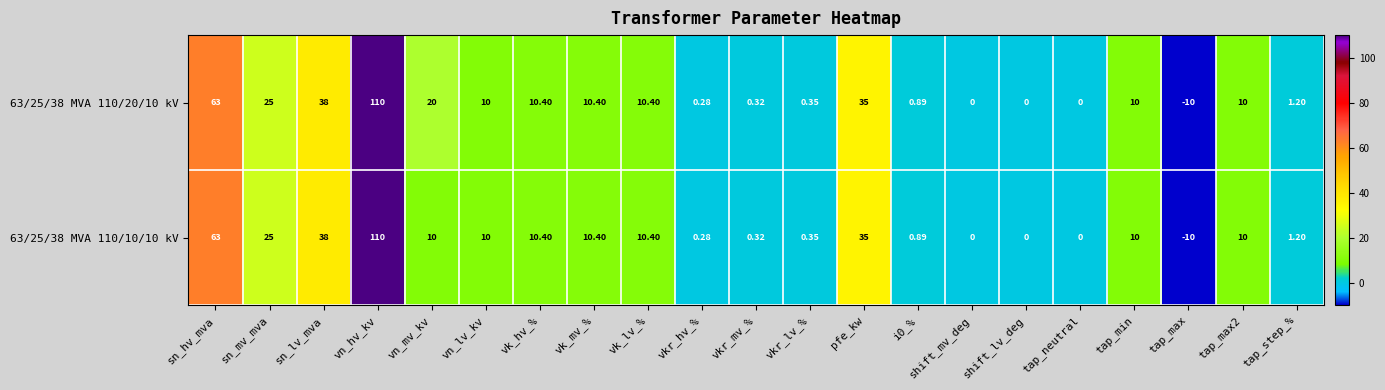

Count the number of categories in the chart.

21